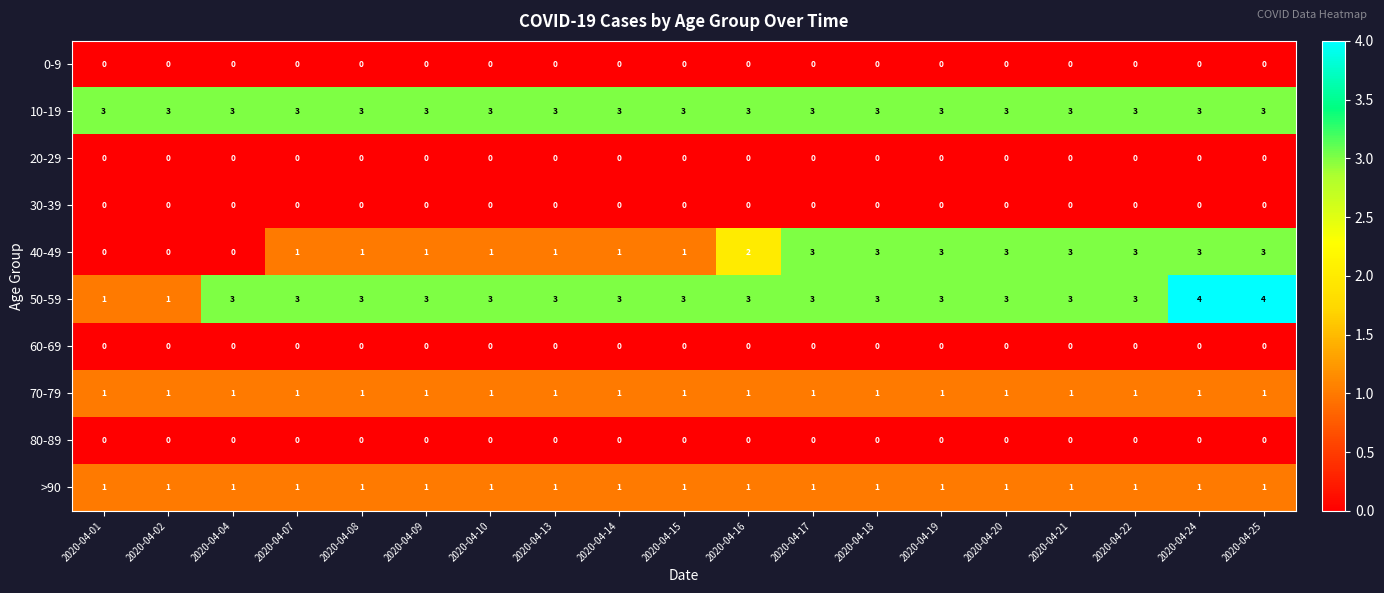

What is the difference between the highest and lowest values at 2020-04-19?

3